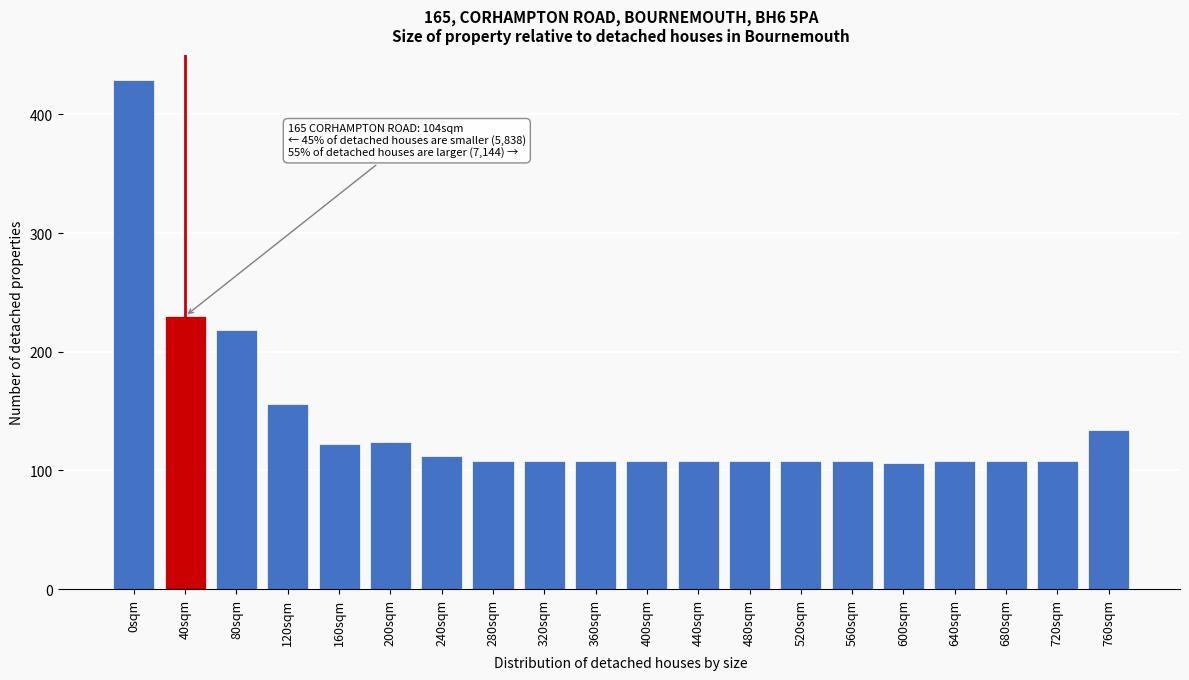

Reading right to left, list all the values displayed in this chart.

760sqm=134	720sqm=108	680sqm=108	640sqm=108	600sqm=106	560sqm=108	520sqm=108	480sqm=108	440sqm=108	400sqm=108	360sqm=108	320sqm=108	280sqm=108	240sqm=112	200sqm=124	160sqm=122	120sqm=156	80sqm=218	40sqm=230	0sqm=429